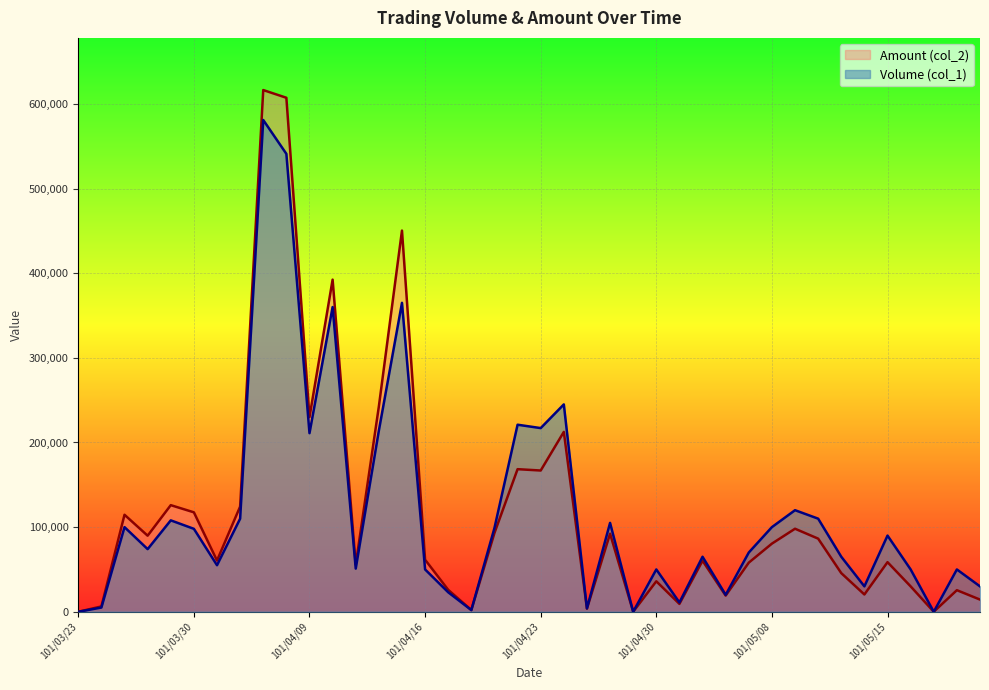

Where do Volume (col_1) and Amount (col_2) first cross each other?

101/04/18 and 101/04/19